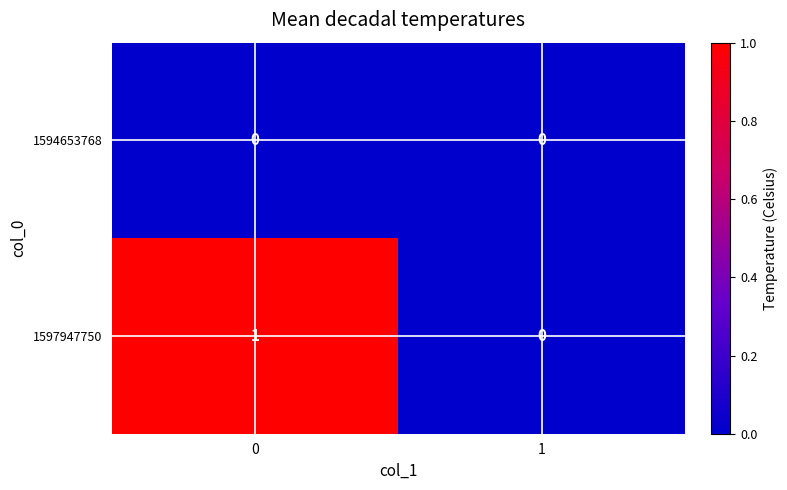

List the series in order of their peak value, lowest first.

1594653768, 1597947750